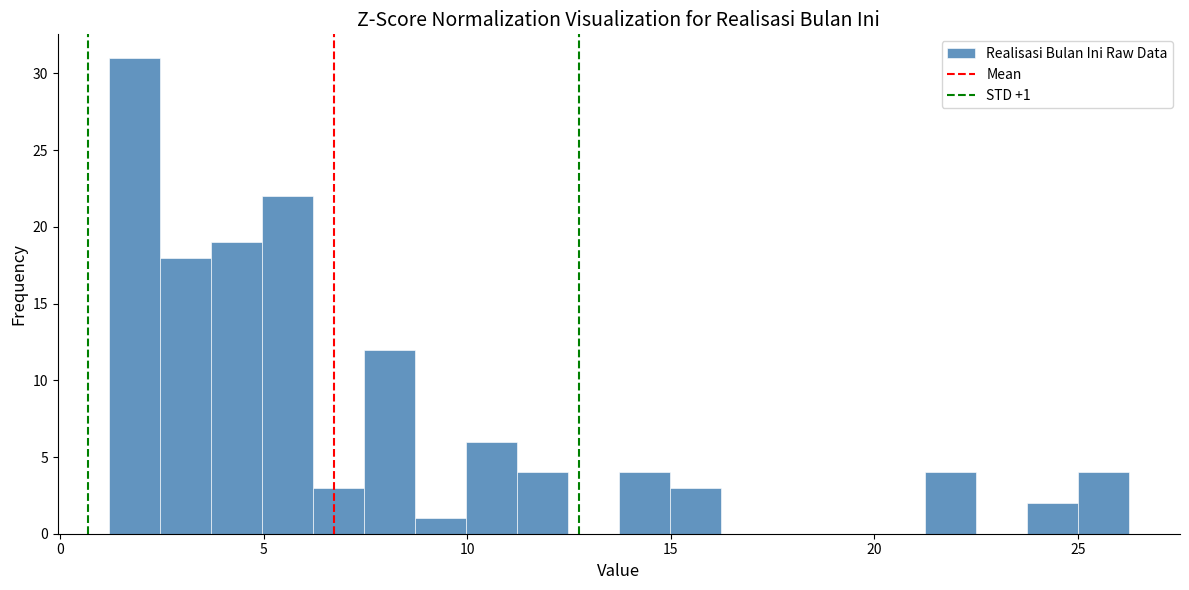

Read against the x-axis, roughly where is the centre of the tallest bar?

2.0